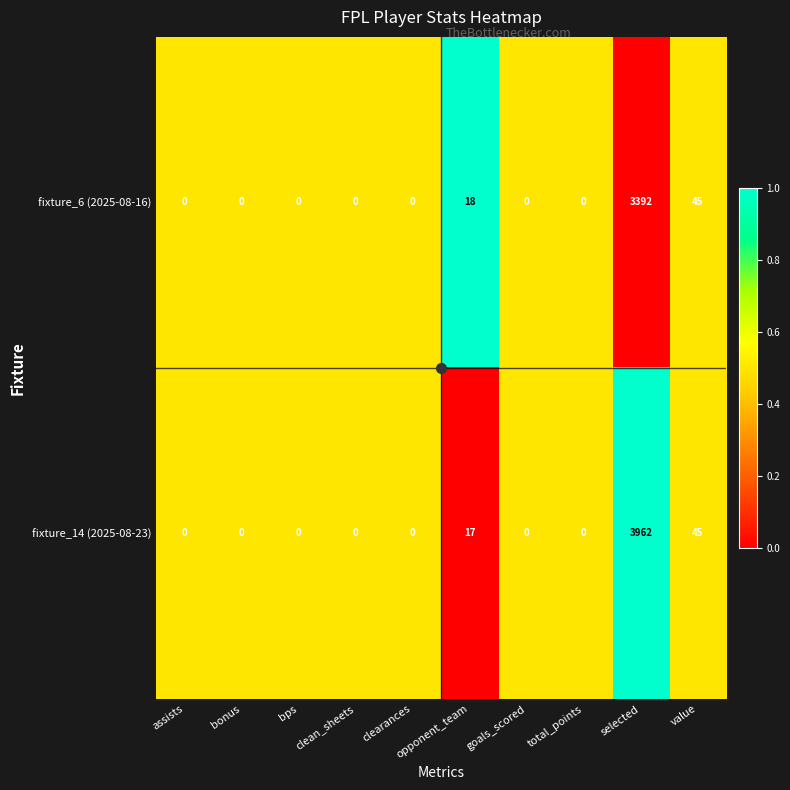

Which series has the largest total across all categories?

fixture_14 (2025-08-23)